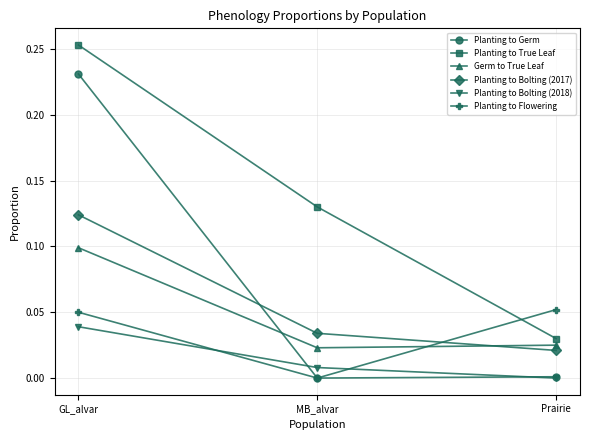

List the series in order of their peak value, lowest first.

Planting to Bolting (2018), Planting to Flowering, Germ to True Leaf, Planting to Bolting (2017), Planting to Germ, Planting to True Leaf